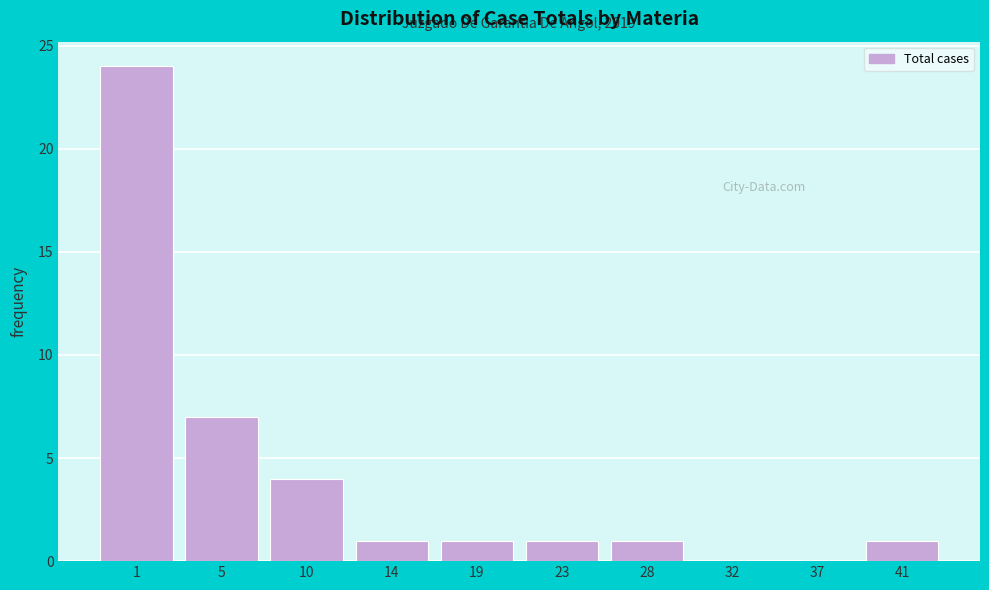

Reading right to left, list all the values displayed in this chart.

41=1	37=0	32=0	28=1	23=1	19=1	14=1	10=4	5=7	1=24